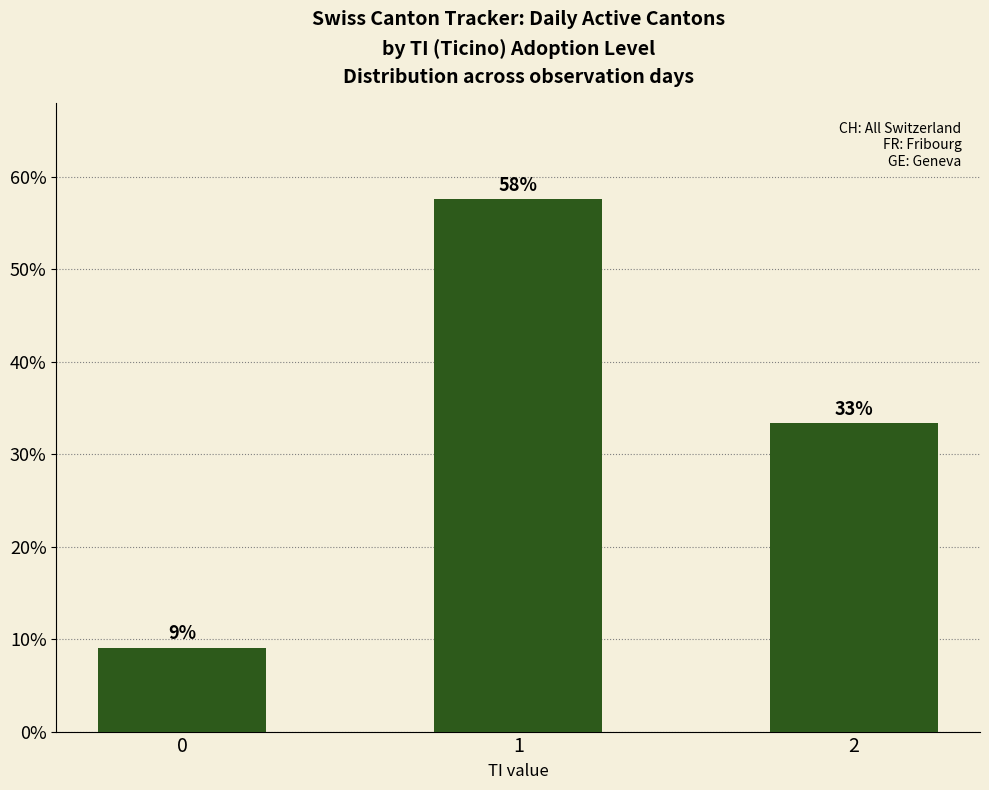

Reading right to left, extract all data points from this chart.

0.3	0.6	0.1